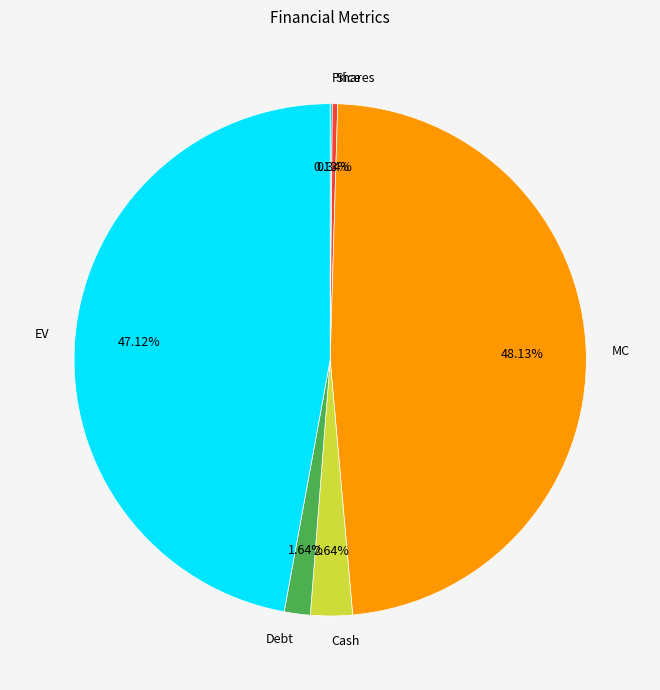

Which has a higher value, MC or EV?

MC